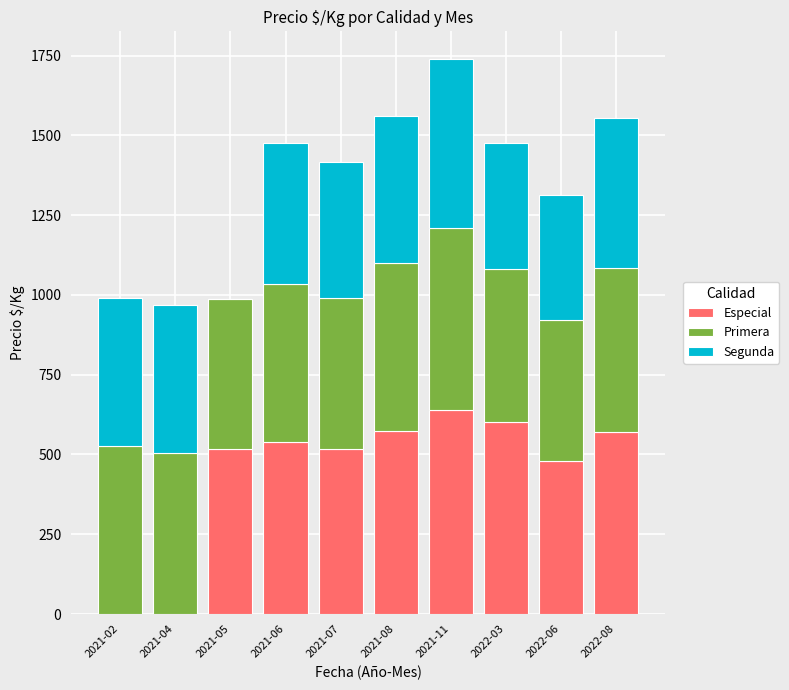

At which label is Especial closest to 319?

2022-06